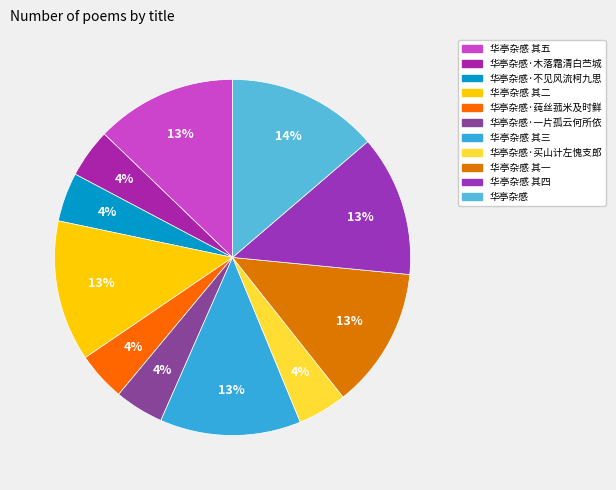

What percentage is the 华亭杂感·一片孤云何所依 slice, to the nearest percent?

4%